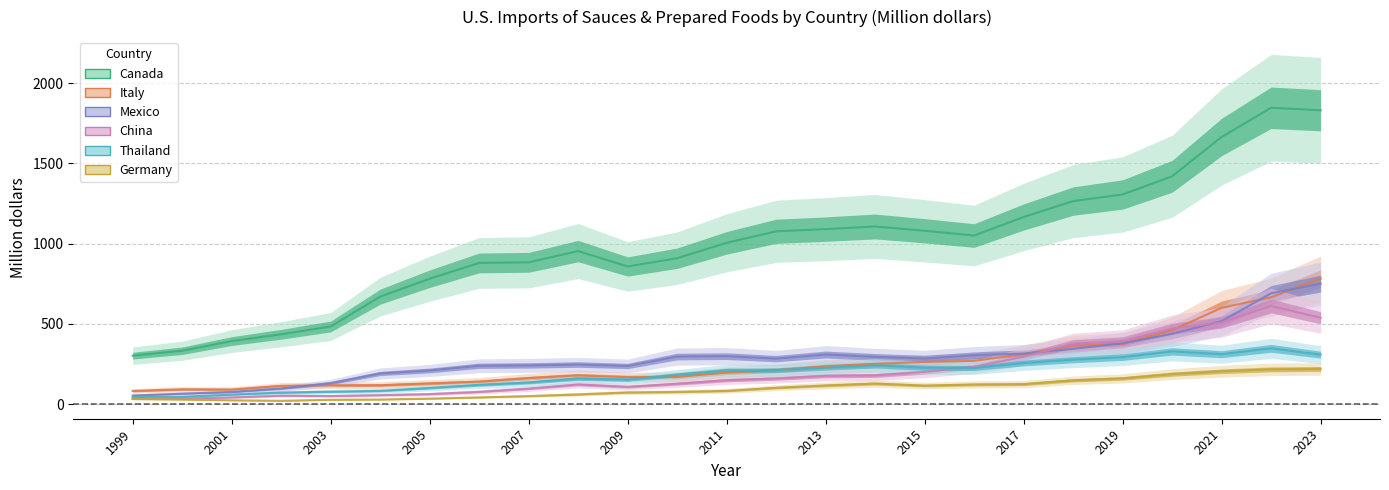

What are all the series names shown in the legend?

Canada, Italy, Mexico, China, Thailand, Germany